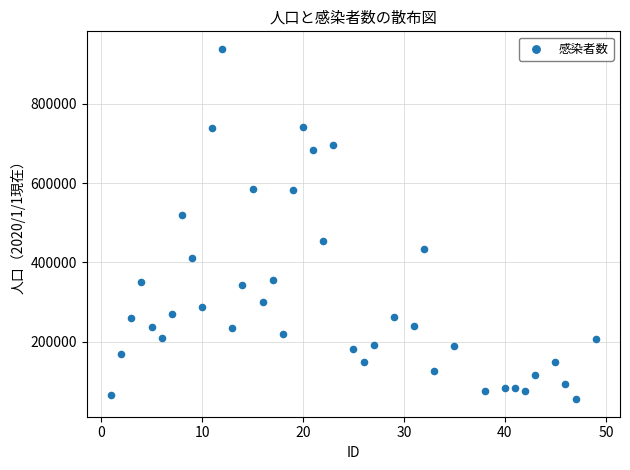

What Y value in the scatter plot is closest to 496904?

519212